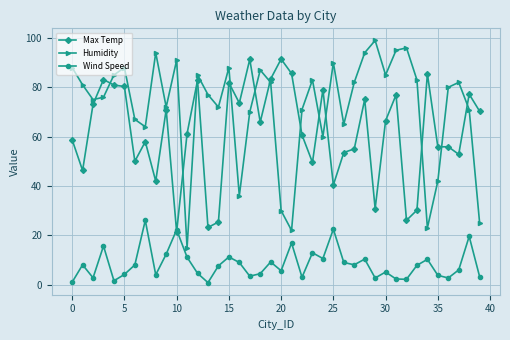

How many interior local valleys does the Humidity series have?

11